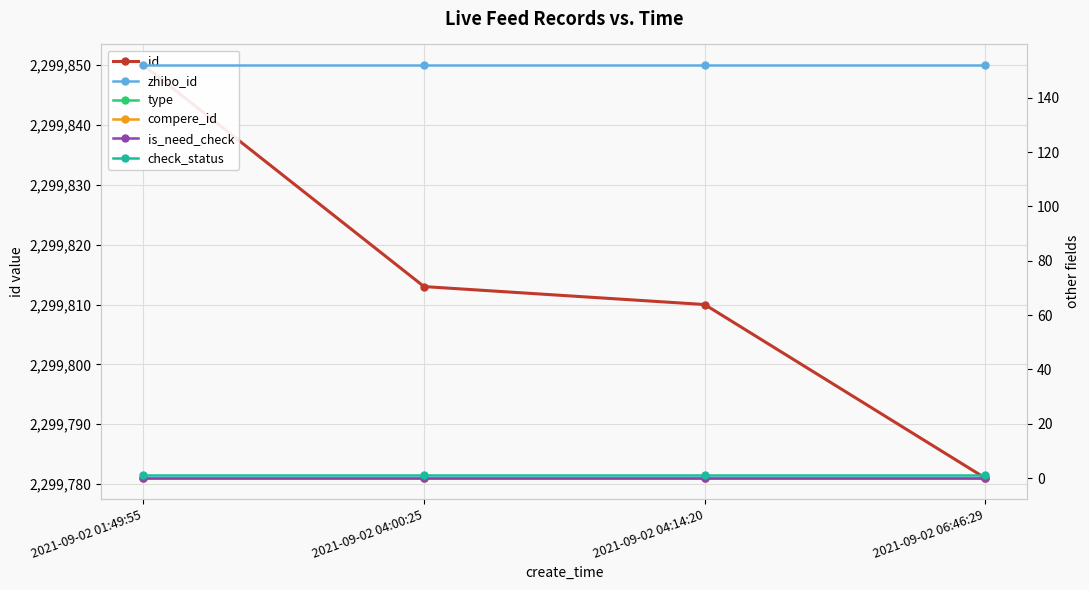

What is the sum of the check_status values at 2021-09-02 06:46:29 and 2021-09-02 01:49:55?

2